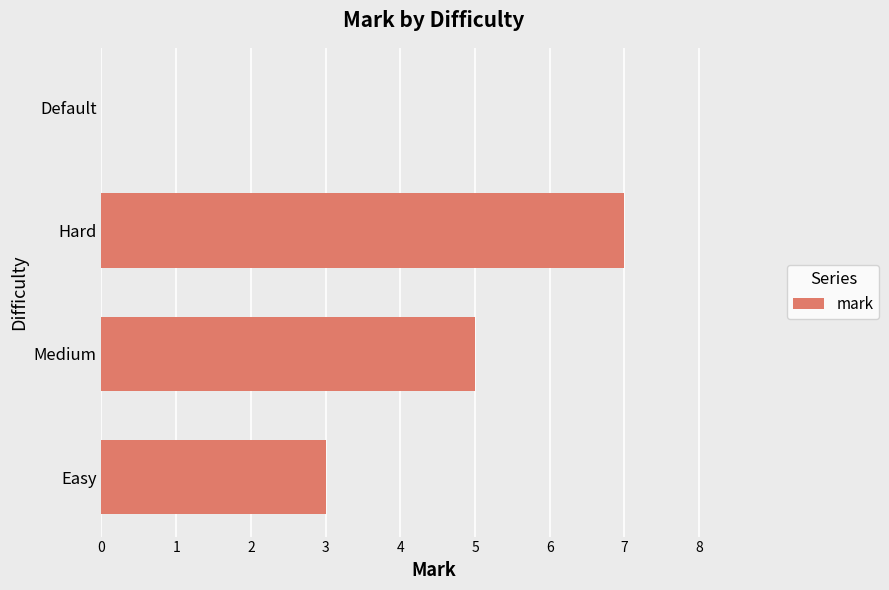

What is the change in value from Easy to Hard?

+4